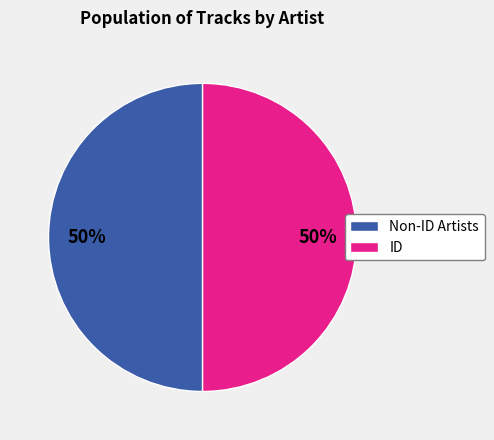

What is the ratio of the value at ID to the value at Non-ID Artists?

1.0